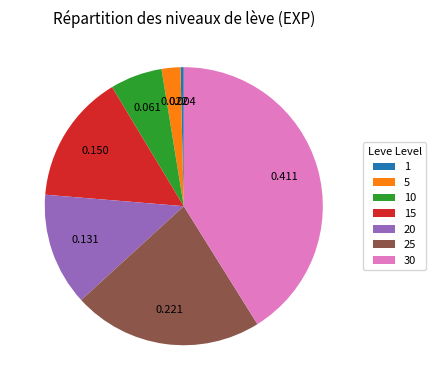

Is there any slice that represents more than half of the pie?

No